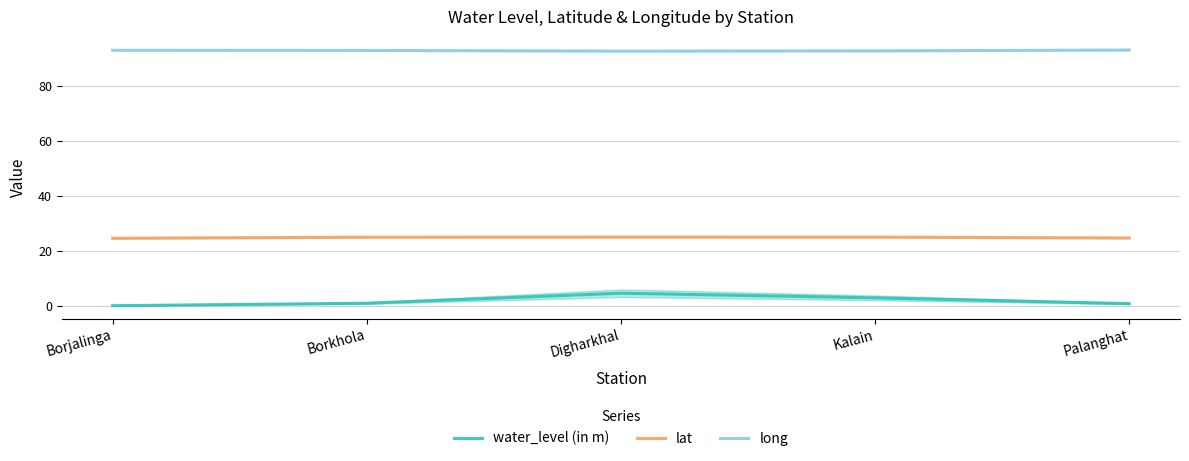

How many lines are shown in the chart?

3